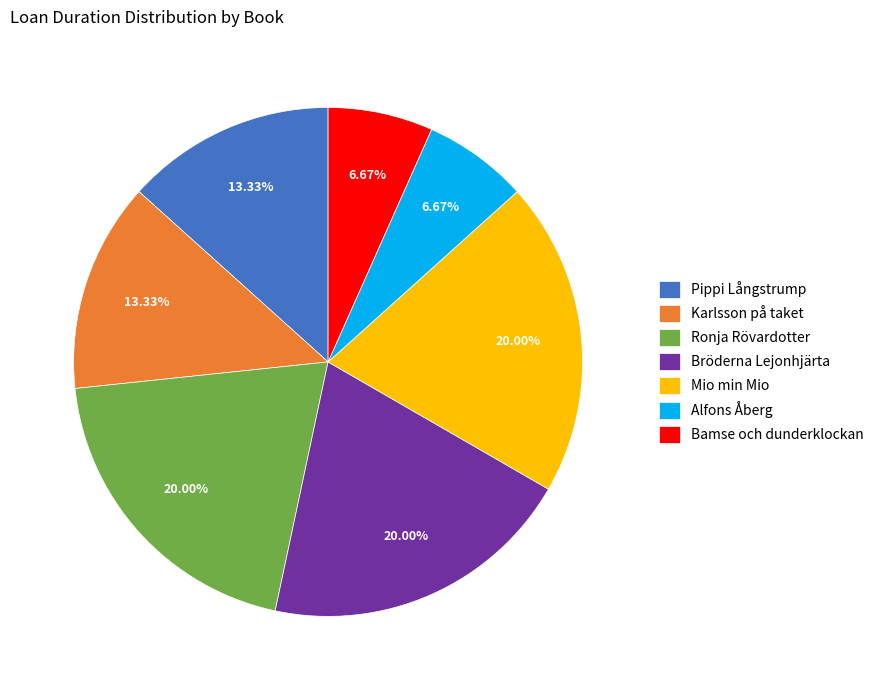

To the nearest percent, what portion does Bamse och dunderklockan represent?

7%